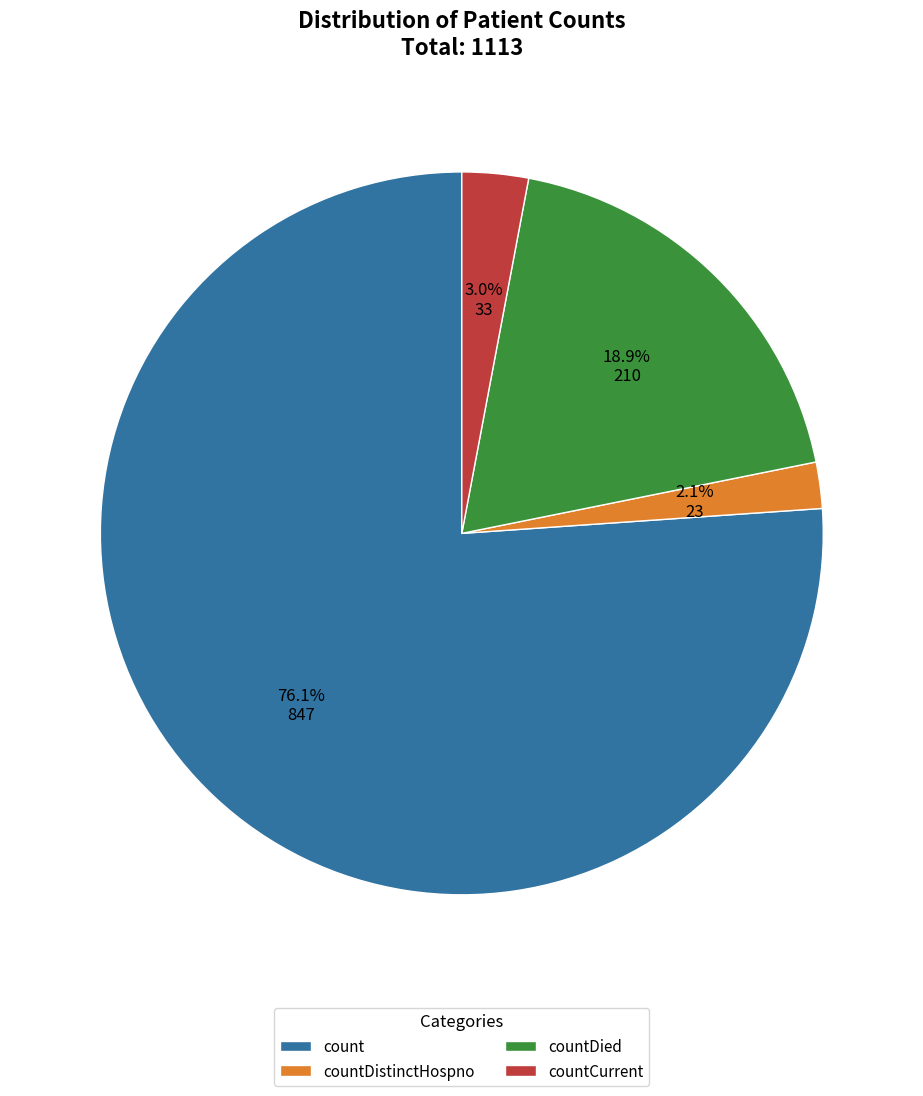

To the nearest percent, what is the difference between the largest and smallest slice percentages?

74%